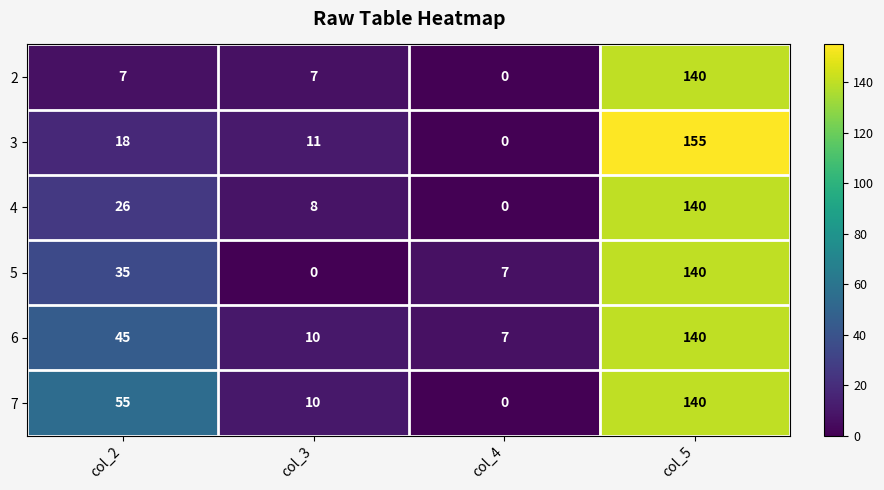

How many series are shown in this chart?

6